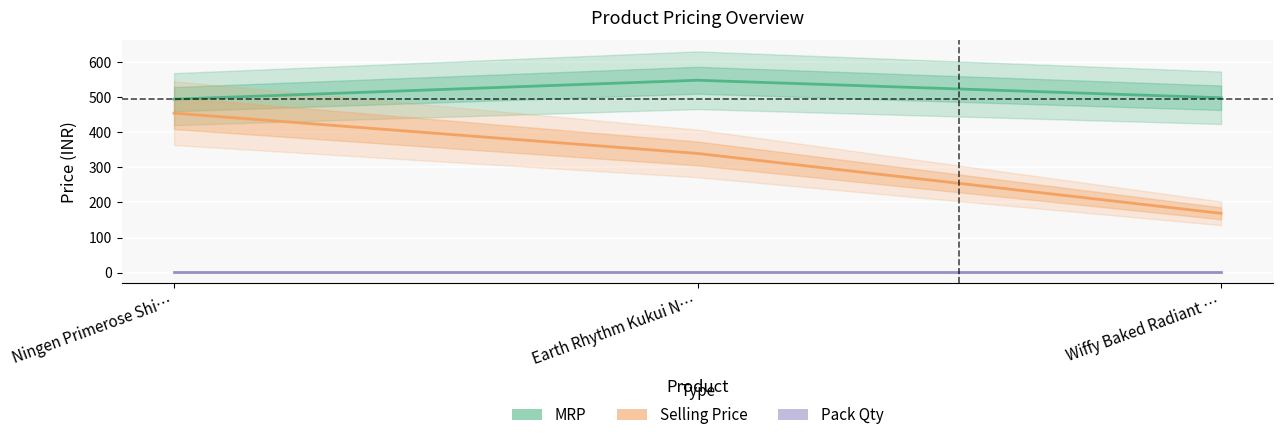

What value does the Selling Price series have at Earth Rhythm Kukui N…?

340